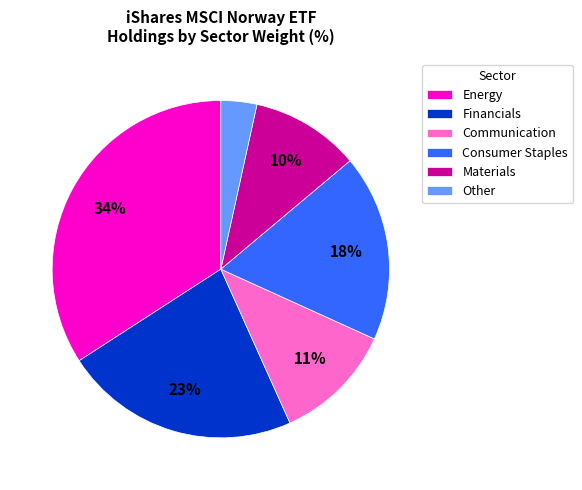

True or false: Materials accounts for 10% of the total.

True